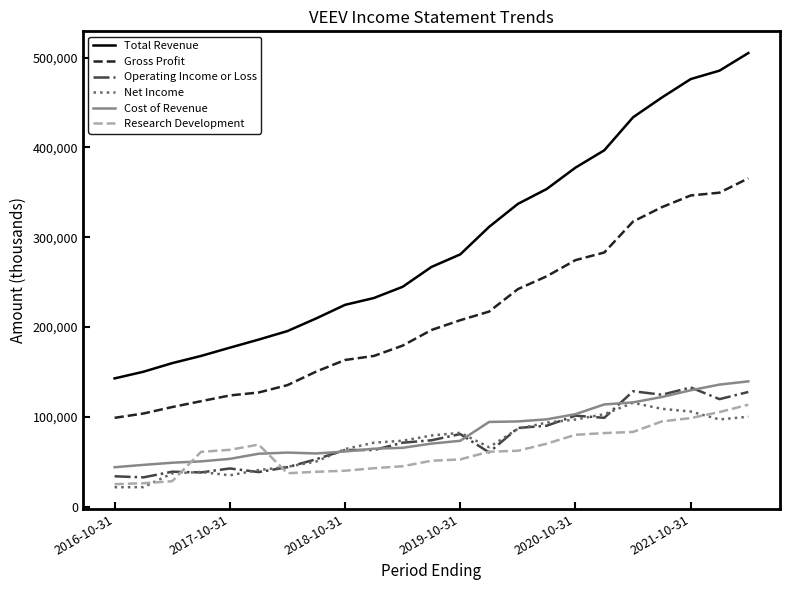

What is the smallest value displayed?

21600